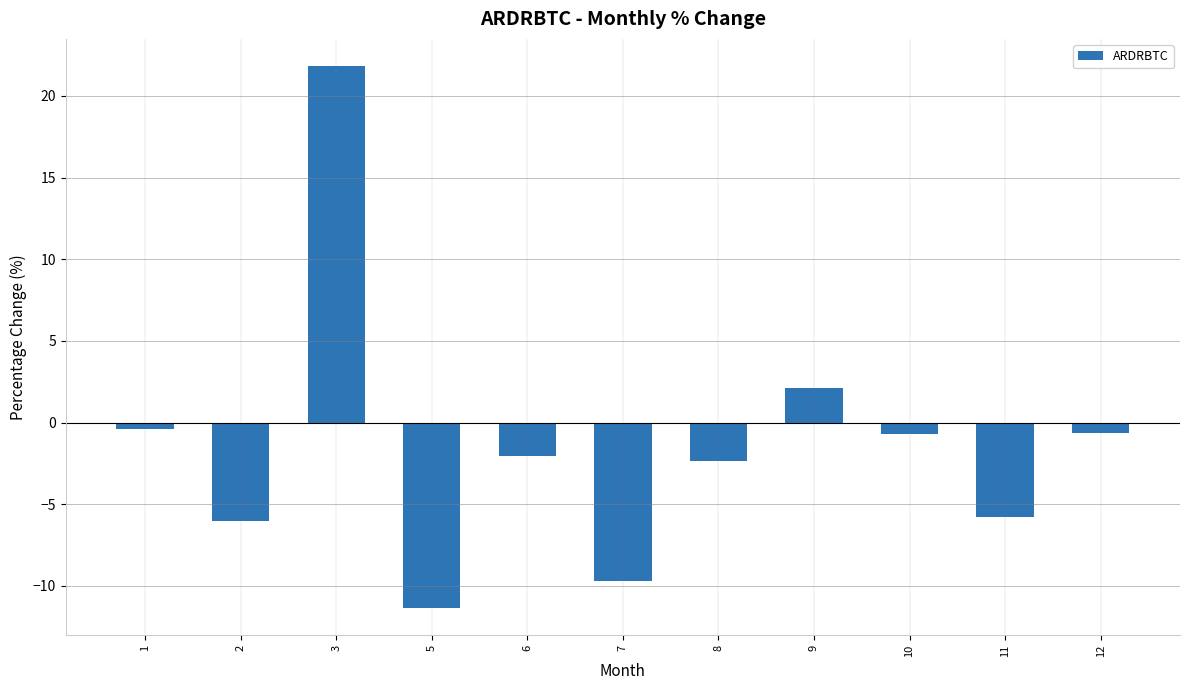

The chart shows a value of 21.8 at 3. True or false?

True